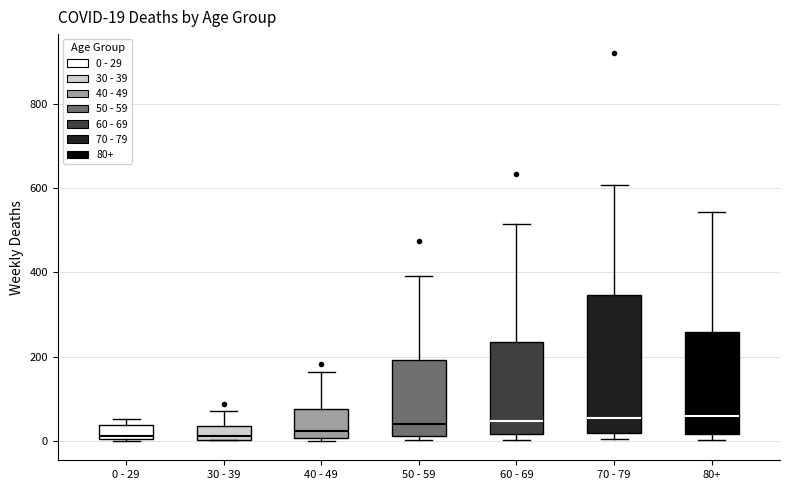

Comparing the boxes themselves (not the whiskers), which one is the tallest?

70 - 79